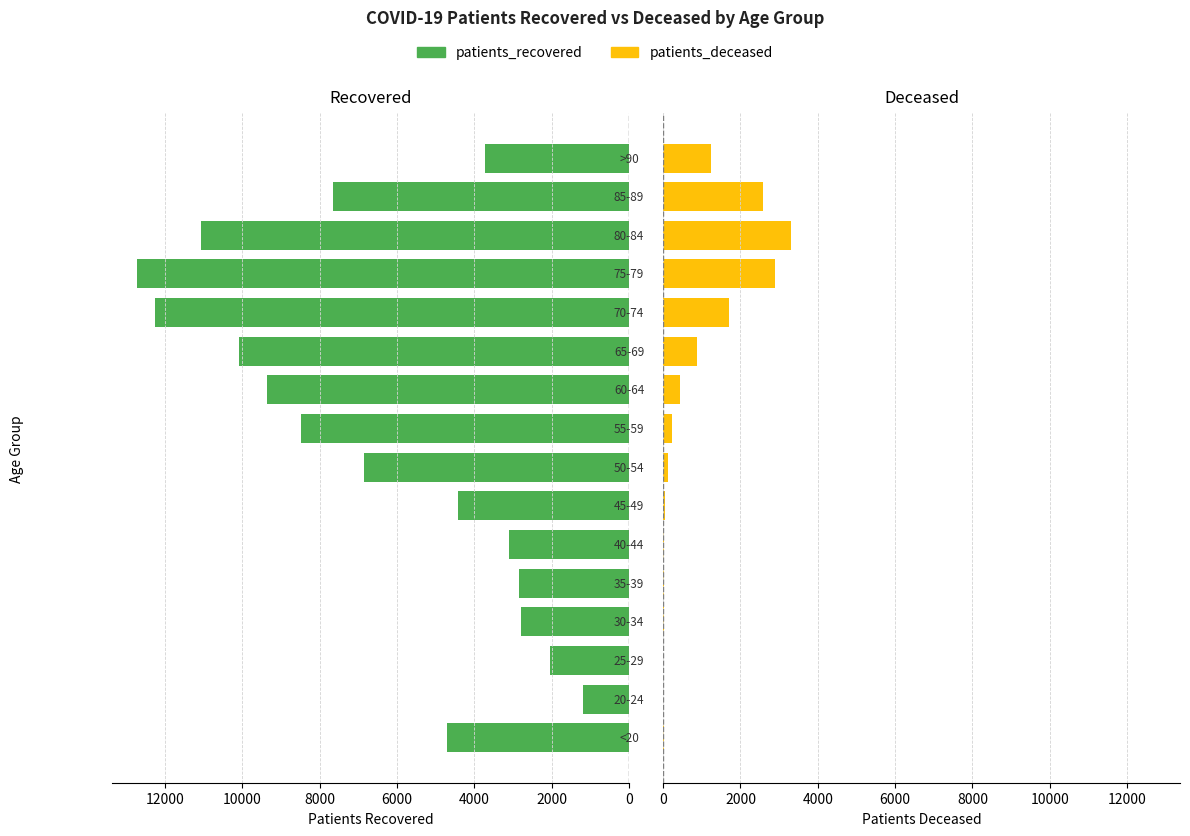

What position from the left is 8000?

5